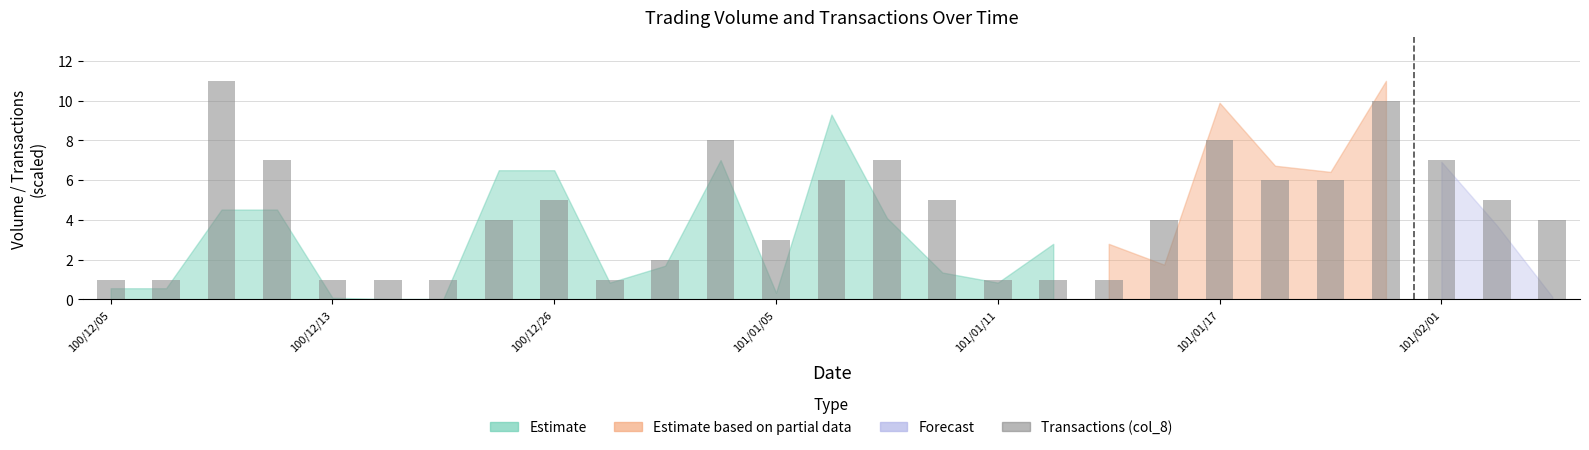

What is the greatest value displayed?

11